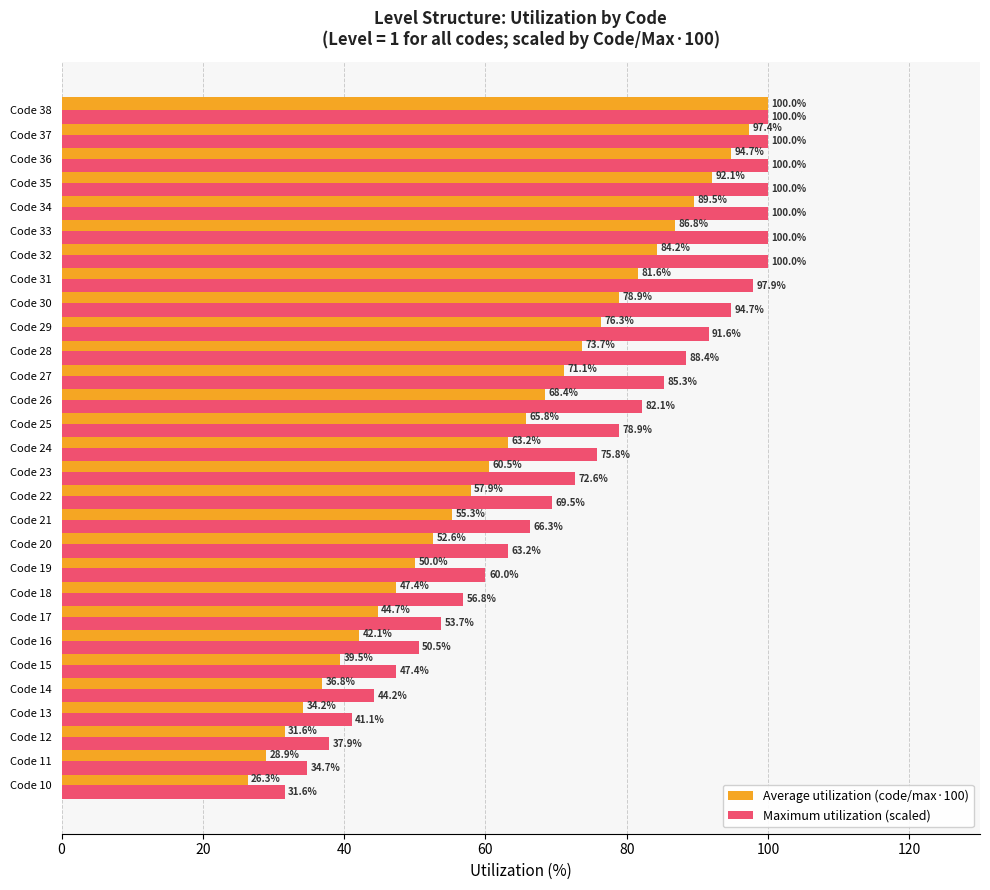

What is the sum of the Maximum utilization (scaled) values at Code 30 and Code 35?

194.7